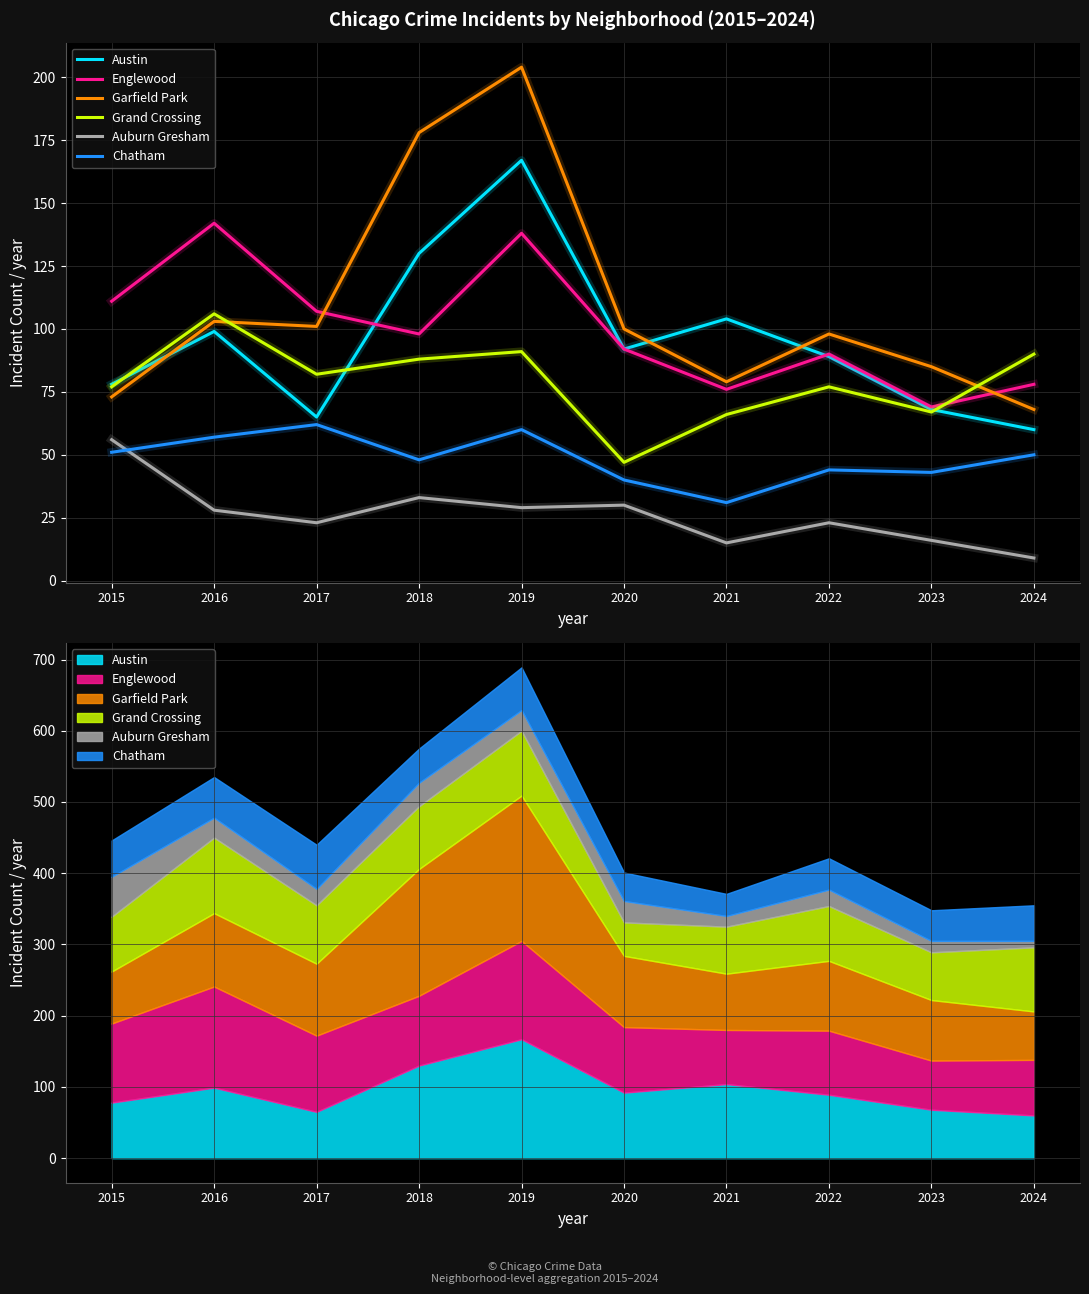

What is the value of the Grand Crossing point at the 7th from the left?

66